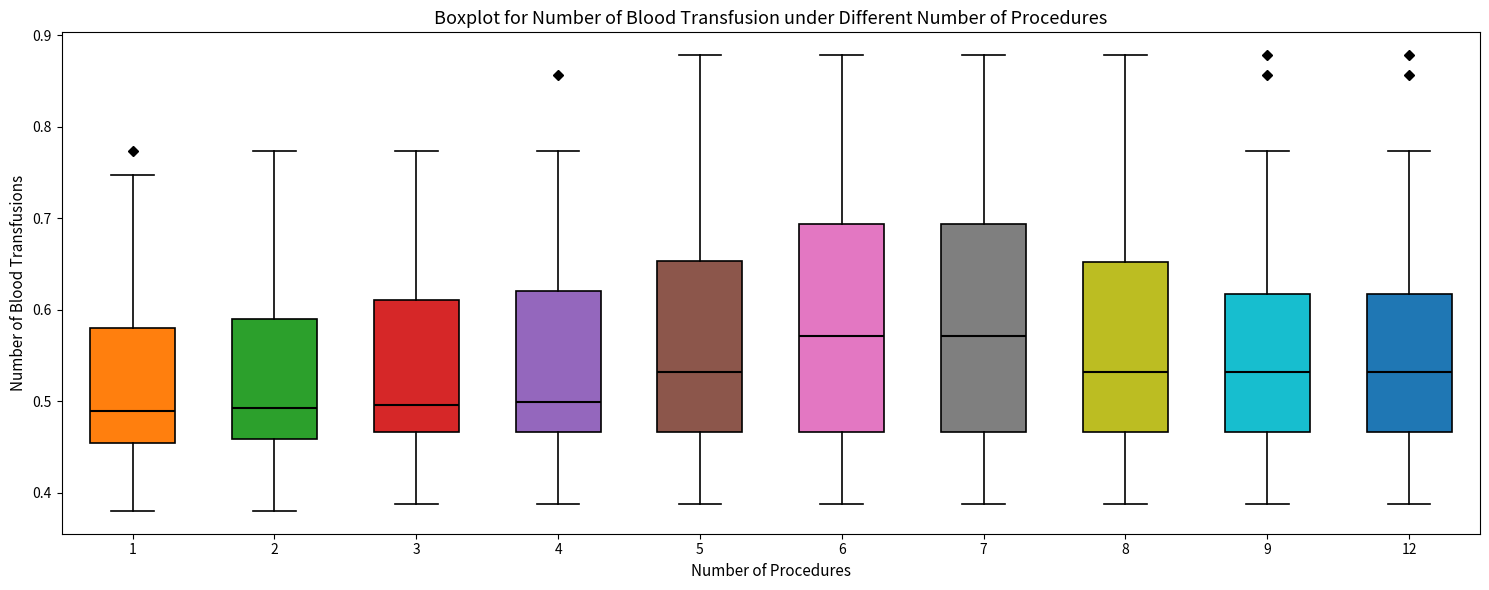

Reading left to right, transcribe this box plot: for each box, give where its median line is, the range the box spans, and where its two whiskers end, as read against the y-axis. The values are not printed on the chart, so give them approximately, as read against the axis.

1: median 0.49, box 0.45 to 0.58, whiskers 0.38 to 0.75
2: median 0.49, box 0.46 to 0.59, whiskers 0.38 to 0.77
3: median 0.50, box 0.47 to 0.61, whiskers 0.39 to 0.77
4: median 0.50, box 0.47 to 0.62, whiskers 0.39 to 0.77
5: median 0.53, box 0.47 to 0.65, whiskers 0.39 to 0.88
6: median 0.57, box 0.47 to 0.69, whiskers 0.39 to 0.88
7: median 0.57, box 0.47 to 0.69, whiskers 0.39 to 0.88
8: median 0.53, box 0.47 to 0.65, whiskers 0.39 to 0.88
9: median 0.53, box 0.47 to 0.62, whiskers 0.39 to 0.77
12: median 0.53, box 0.47 to 0.62, whiskers 0.39 to 0.77